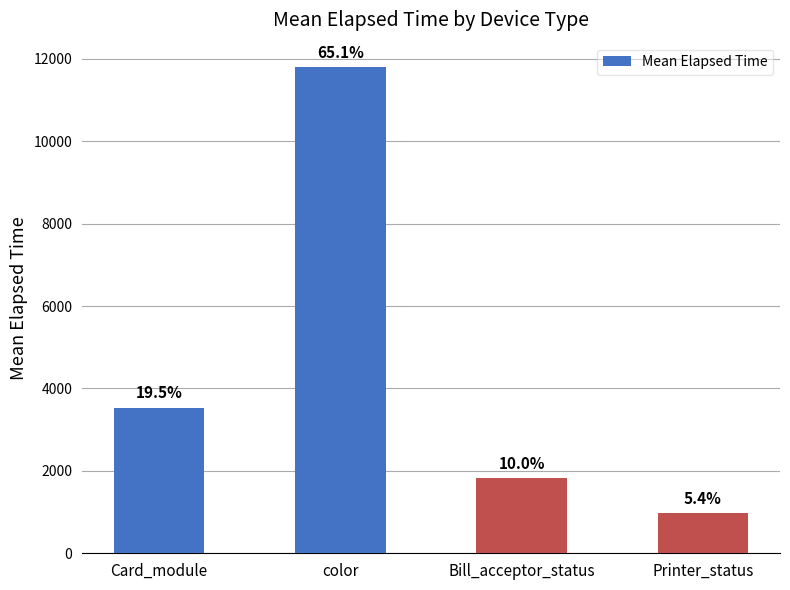

List the labels in order of value, largest first.

color, Card_module, Bill_acceptor_status, Printer_status